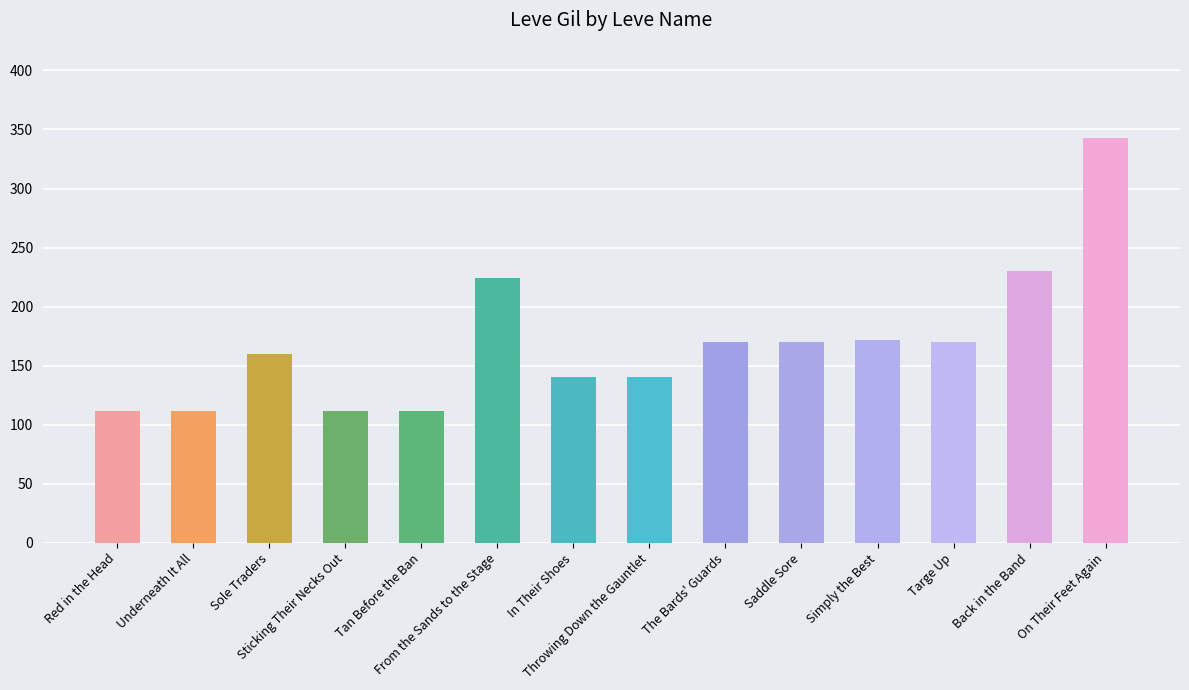

What is the change in value from Sticking Their Necks Out to Simply the Best?

+60